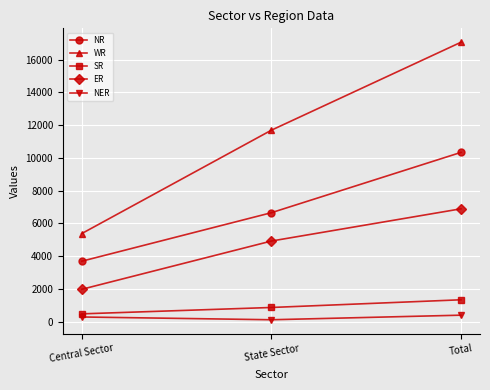

What position from the left is Central Sector?

1